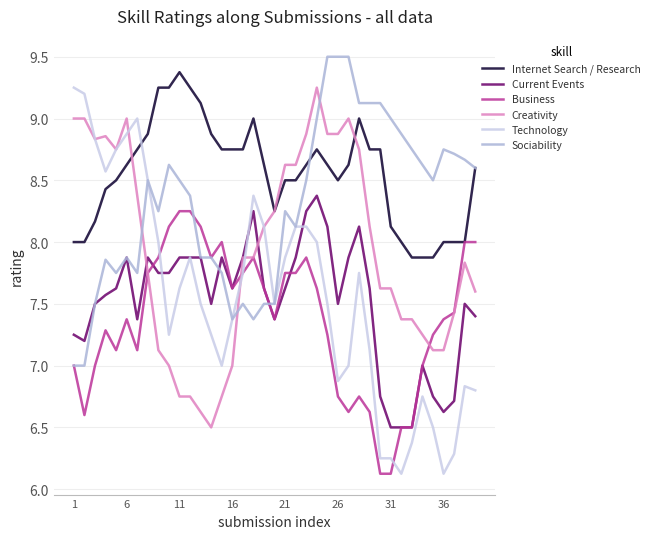

True or false: Internet Search / Research and Technology cross at least once.

True